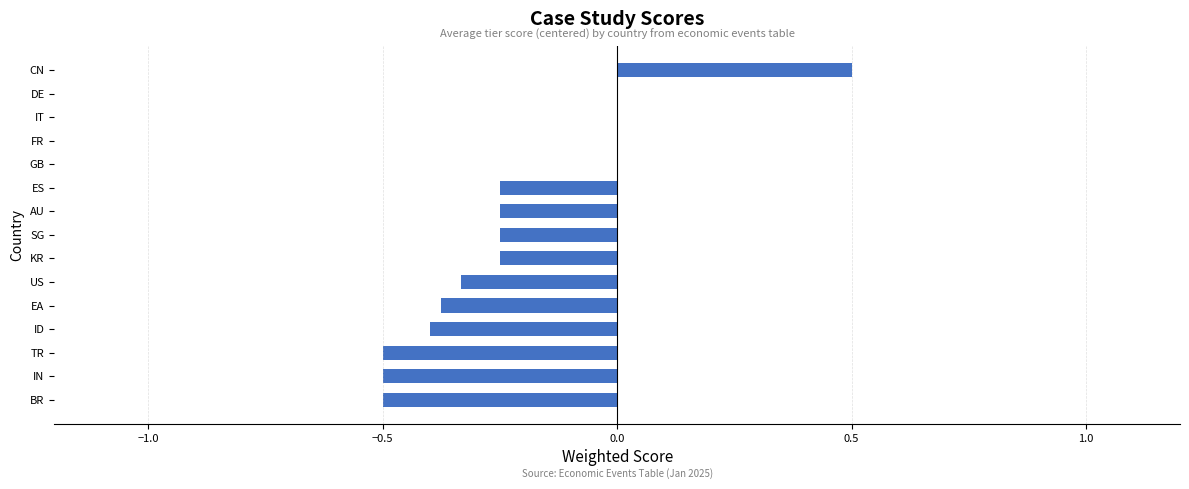

Is it true that the value at ID is -0.4?

True